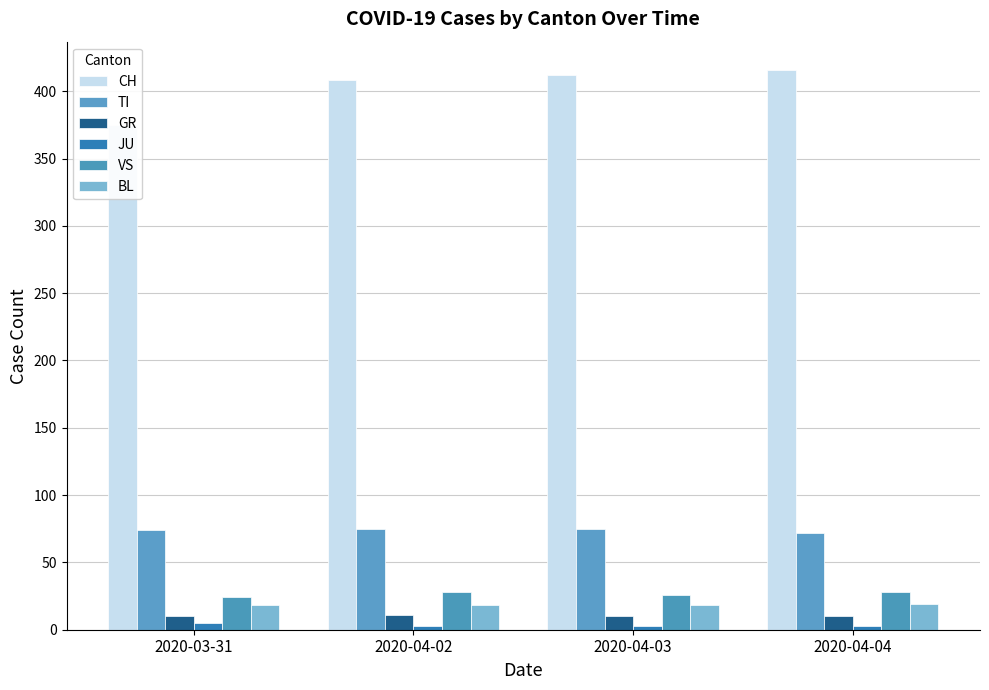

Rank the categories by TI value from highest to lowest.

2020-04-02, 2020-04-03, 2020-03-31, 2020-04-04